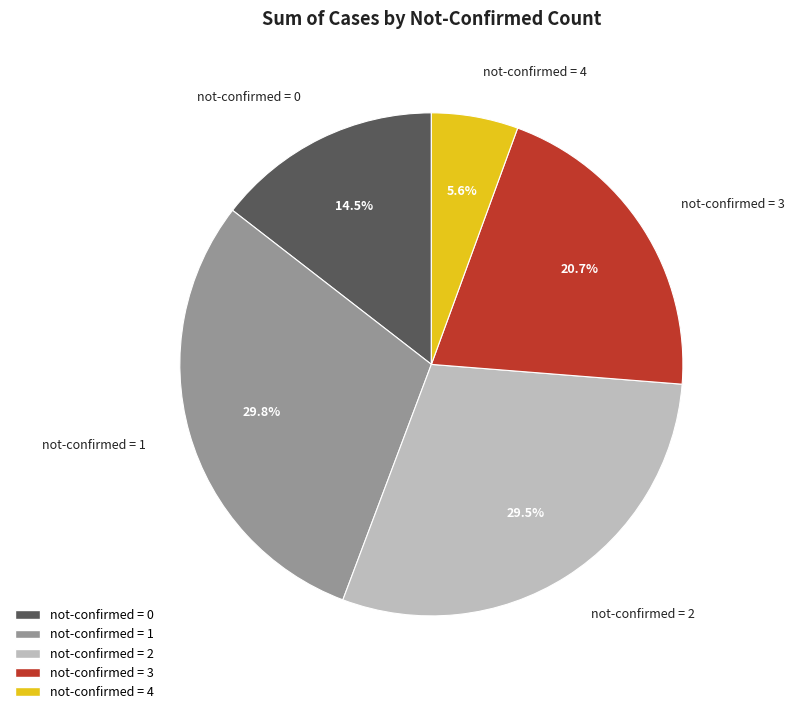

What is the smallest slice in the pie chart?

not-confirmed = 4